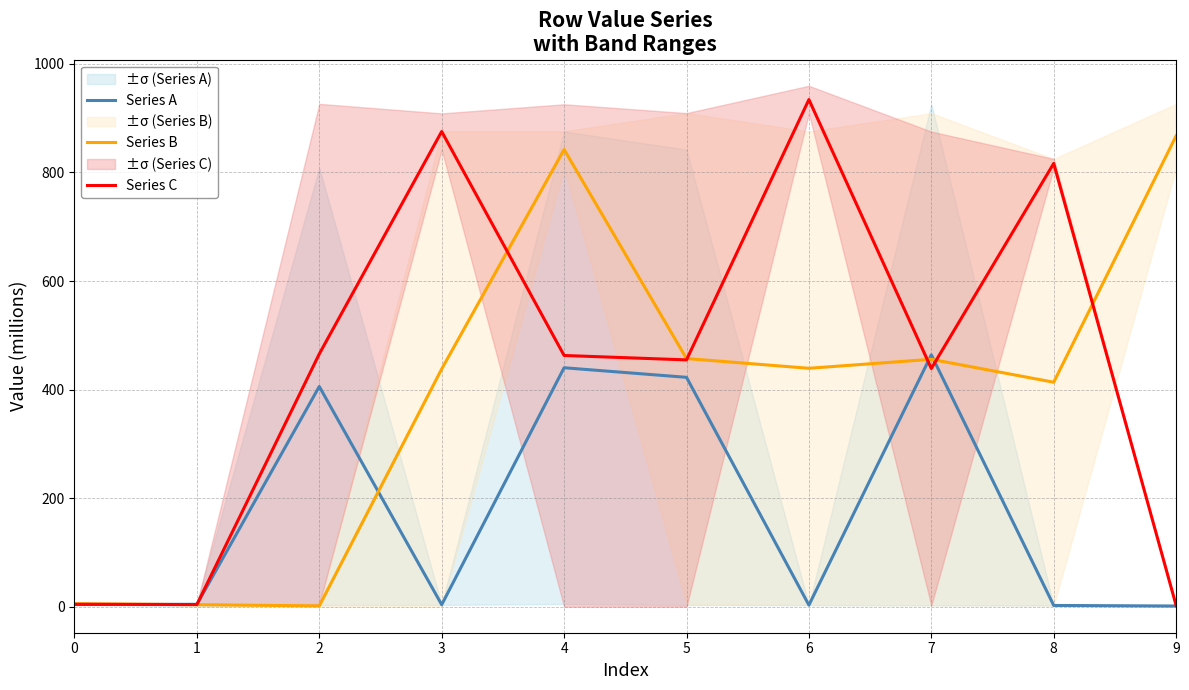

What is the difference between the Series C values at 3 and 7?

436.6